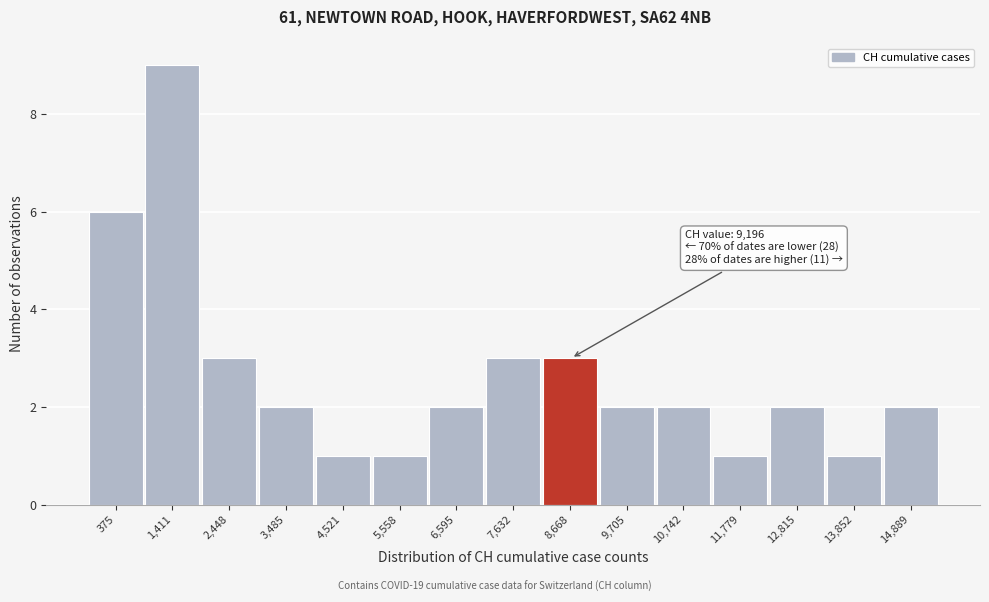

Reading left to right, what are all the values shown in this chart?

6	9	3	2	1	1	2	3	3	2	2	1	2	1	2